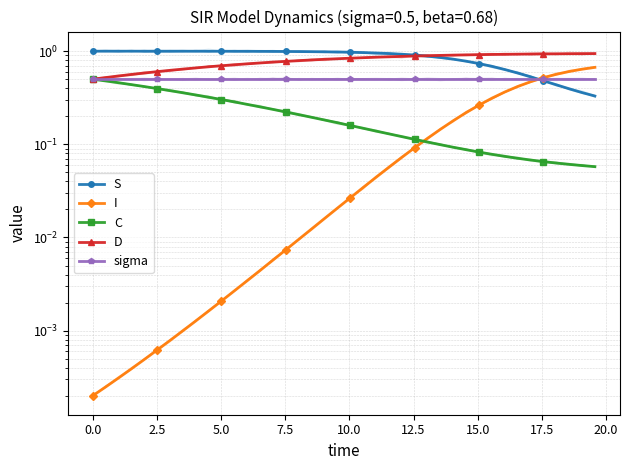

How many data points does each series have?

40